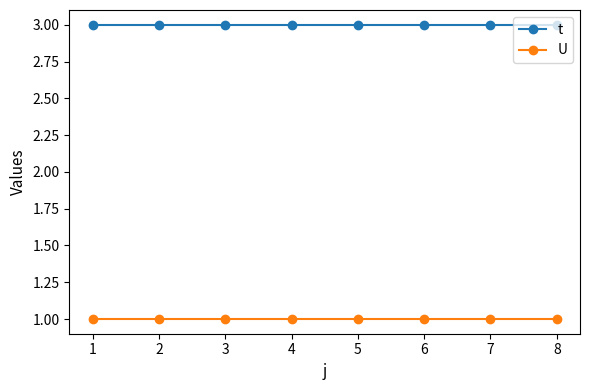

At 2, list the series in order from smallest to largest.

U, t